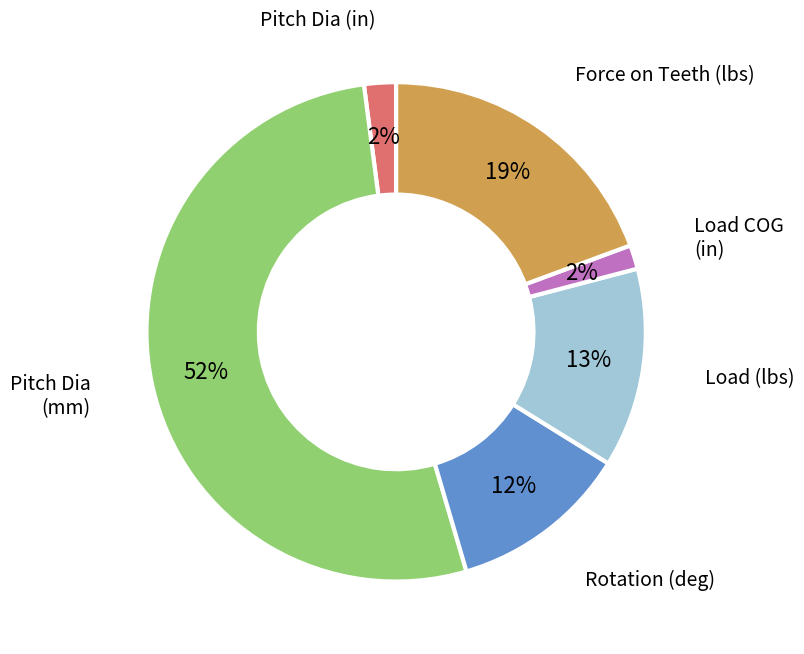

To the nearest percent, what is the difference between the Rotation (deg) and Load (lbs) slice percentages?

1%